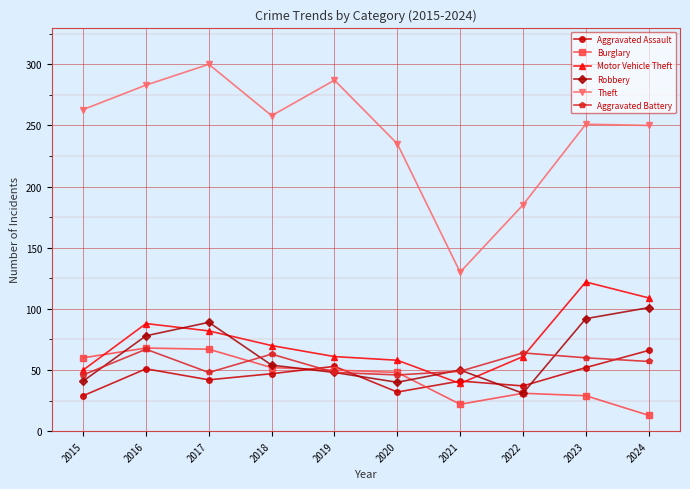

Between which two adjacent categories do Burglary and Aggravated Assault first intersect?

2018 and 2019